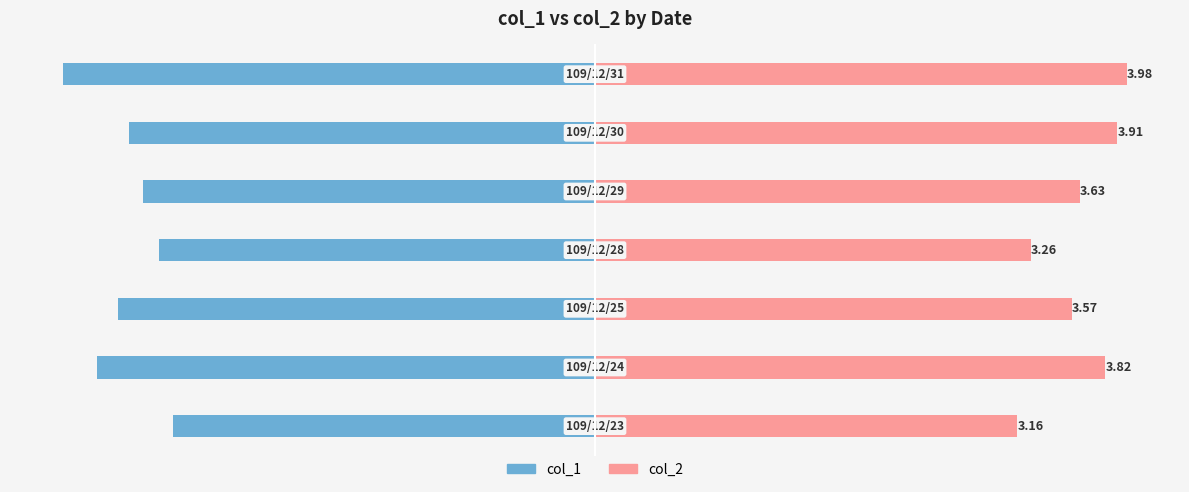

At how many categories does at least one series exceed -1?

7